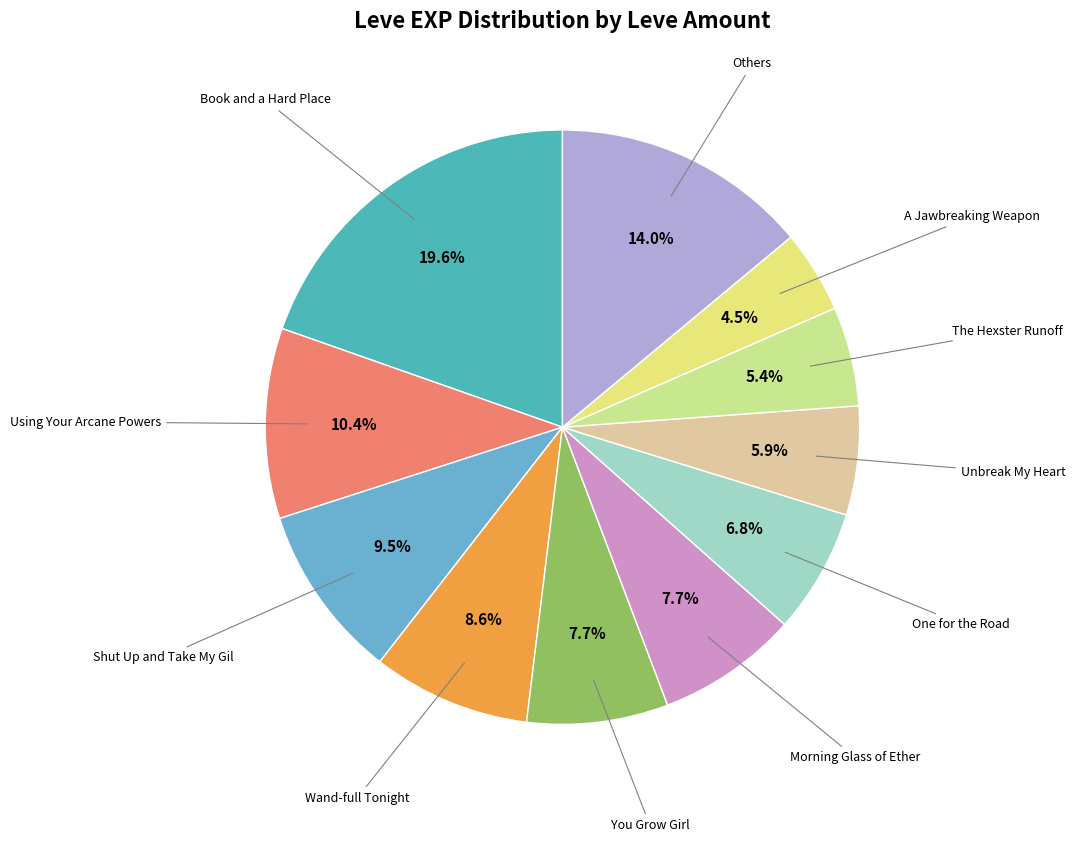

How many segments does this pie chart have?

11